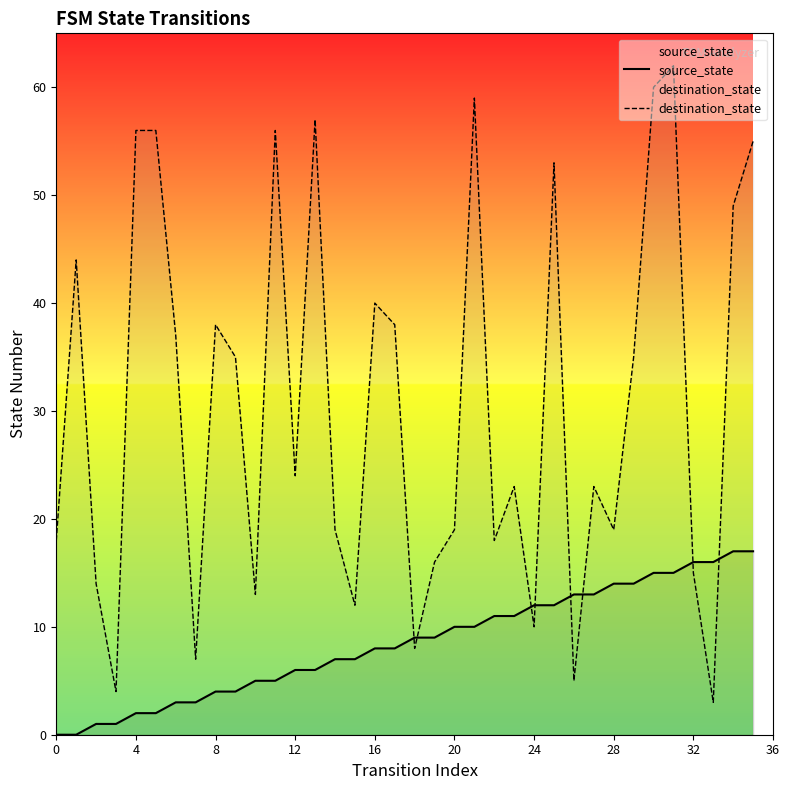

True or false: destination_state has a value of 19 at 20.

True